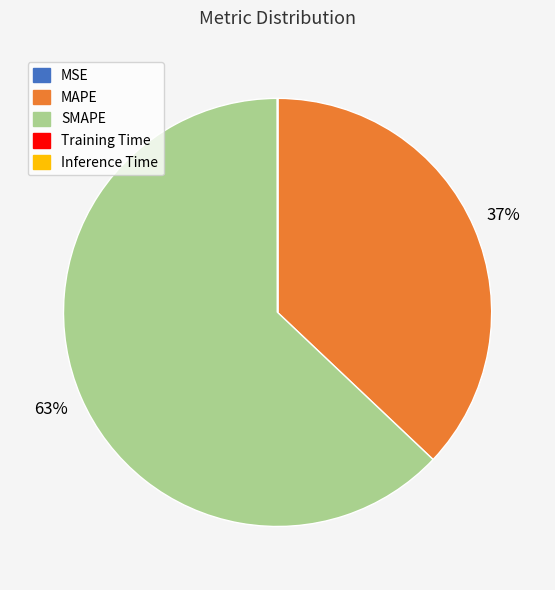

The SMAPE slice represents 63% of the pie. True or false?

True